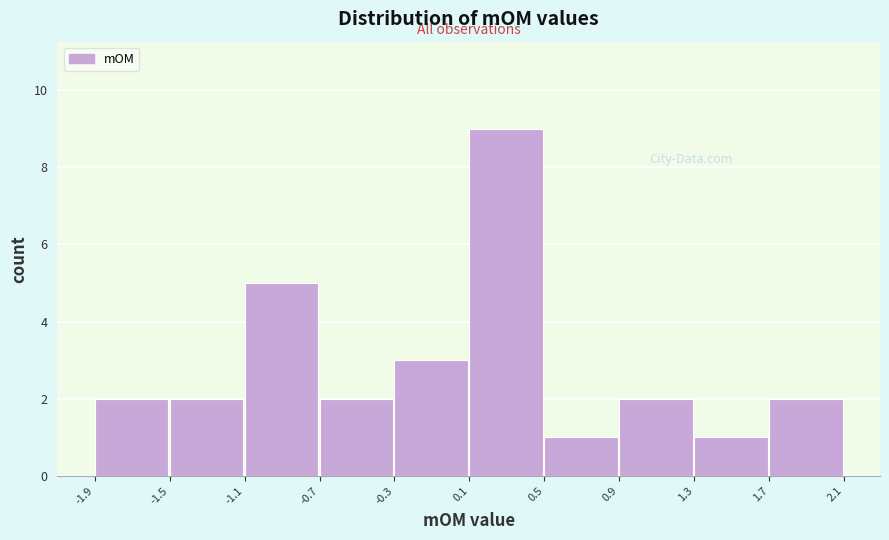

Reading left to right, transcribe all the data shown in this chart.

-1.9=2	-1.5=2	-1.1=5	-0.7=2	-0.3=3	0.1=9	0.5=1	0.9=2	1.3=1	1.7=2